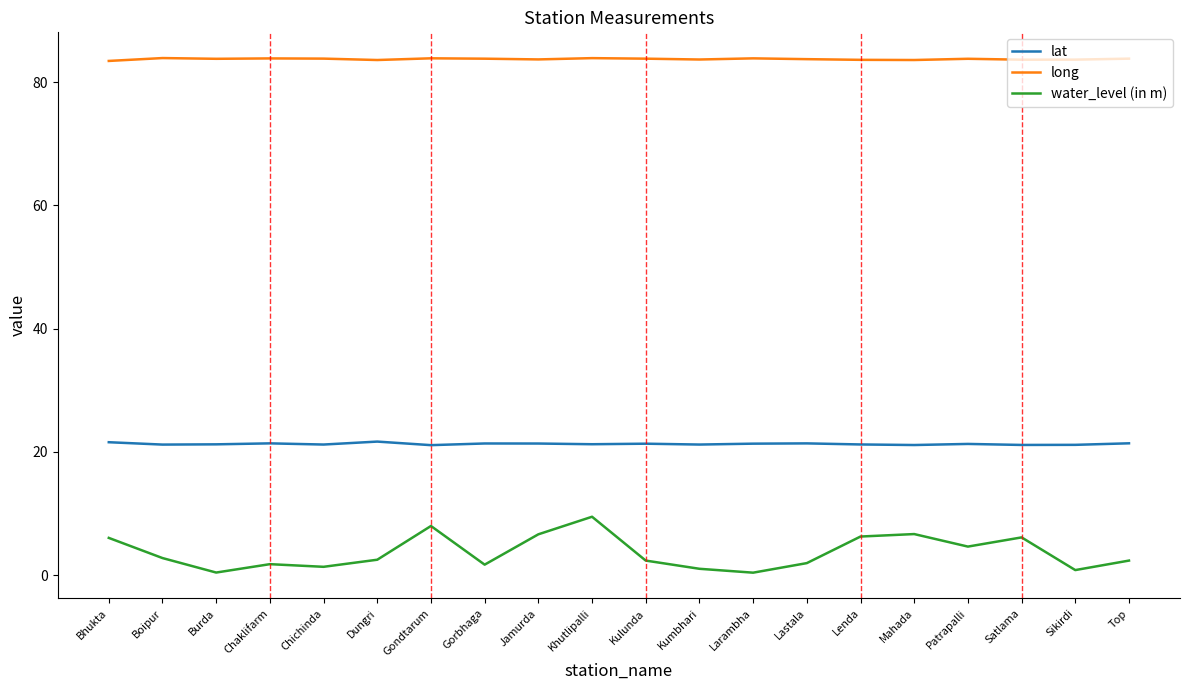

What is the difference between the highest and lowest values at Mahada?

76.9